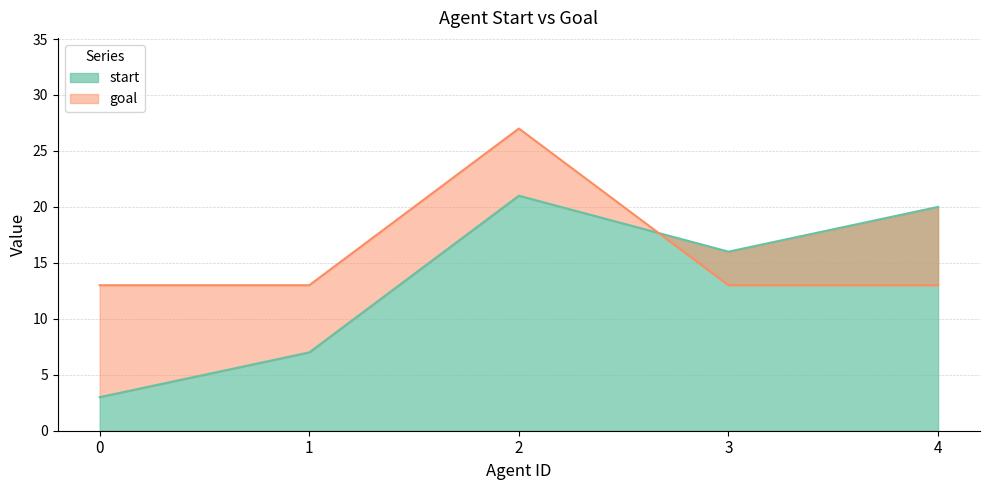

Which has a higher value, 3 or 0?

3